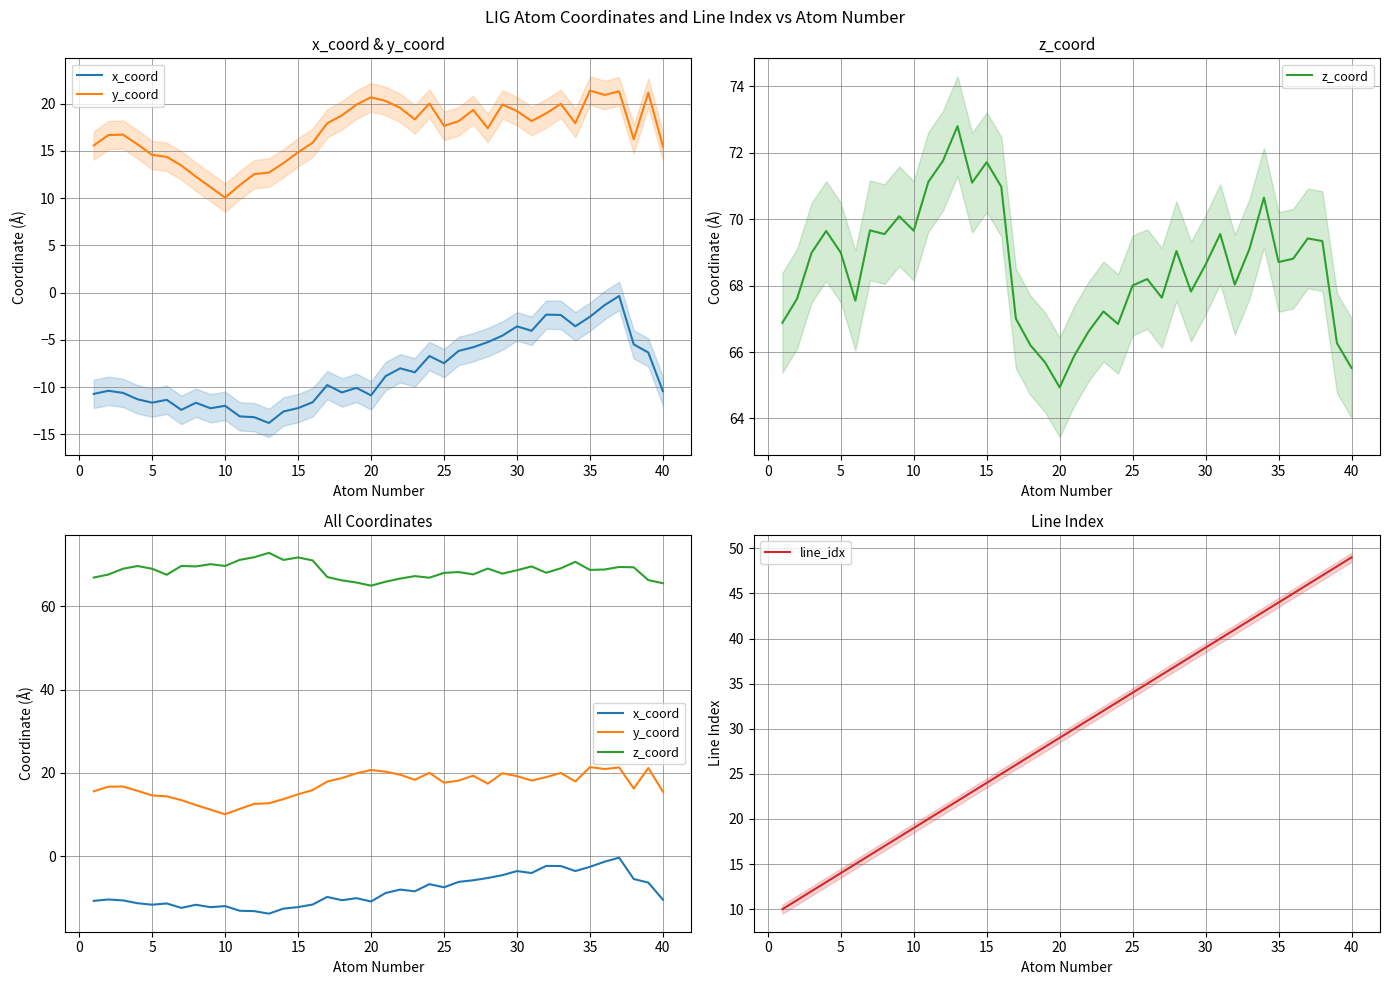

What is the sum of all x_coord values?

-335.3